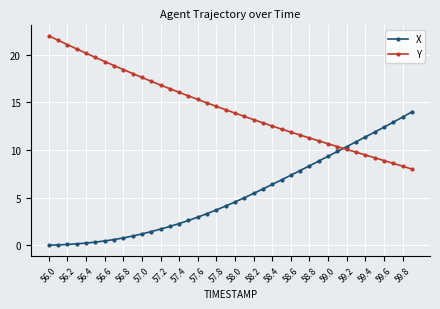

True or false: Y and X intersect in this chart.

True